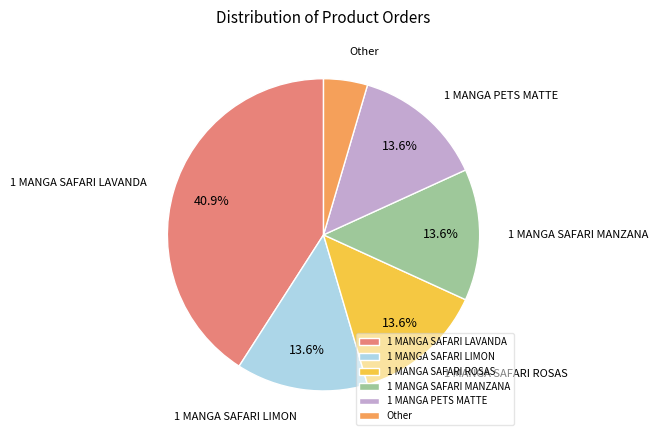

How much of the chart is everything except 1 MANGA SAFARI LIMON?

86.4%